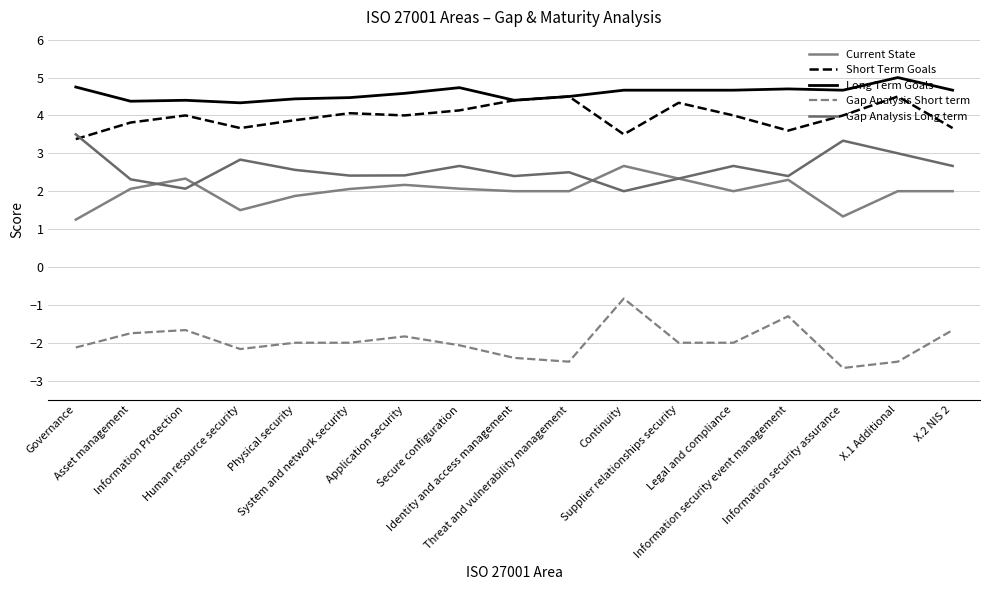

True or false: Short Term Goals and Gap Analysis Short term intersect in this chart.

False